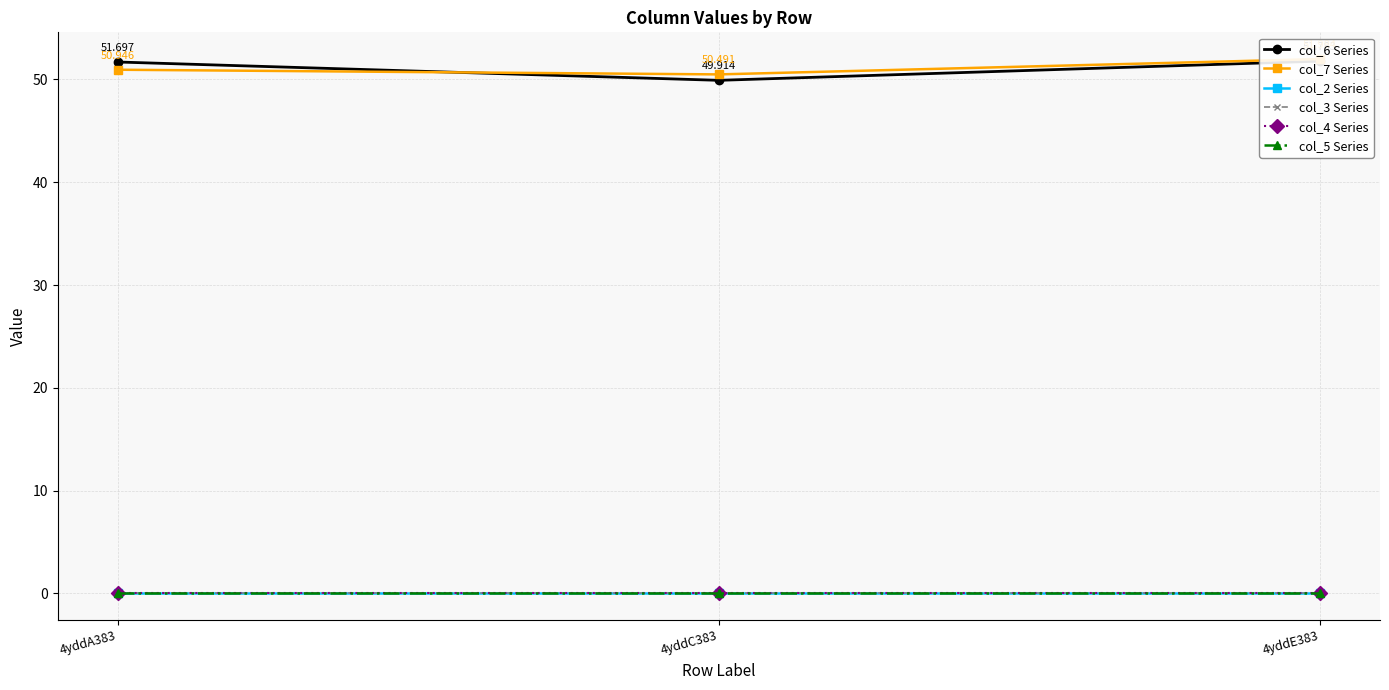

Rank the series at 4yddC383 from lowest to highest value.

col_2 Series, col_3 Series, col_4 Series, col_5 Series, col_6 Series, col_7 Series